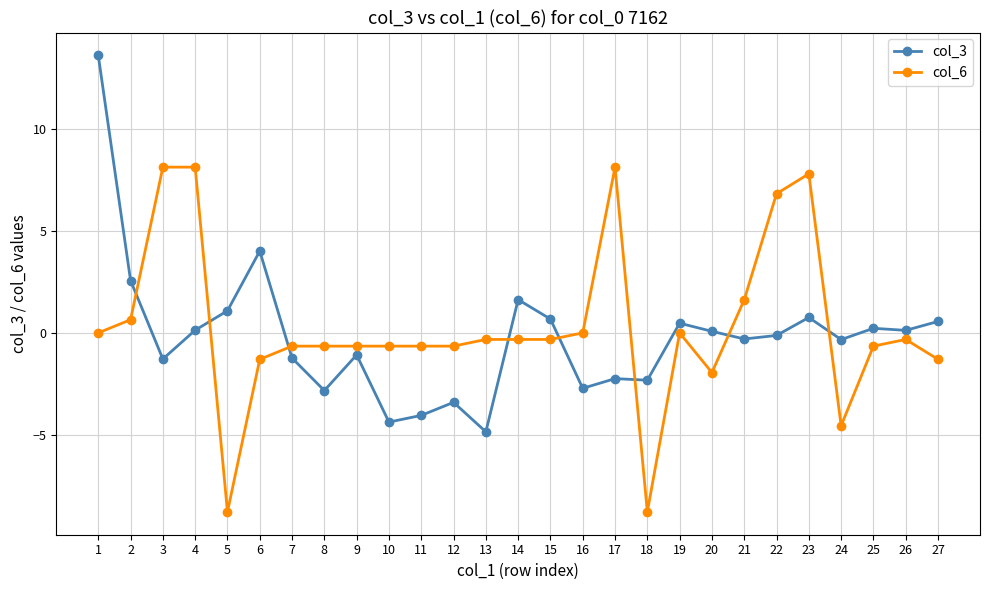

What is the smallest value displayed?

-8.8